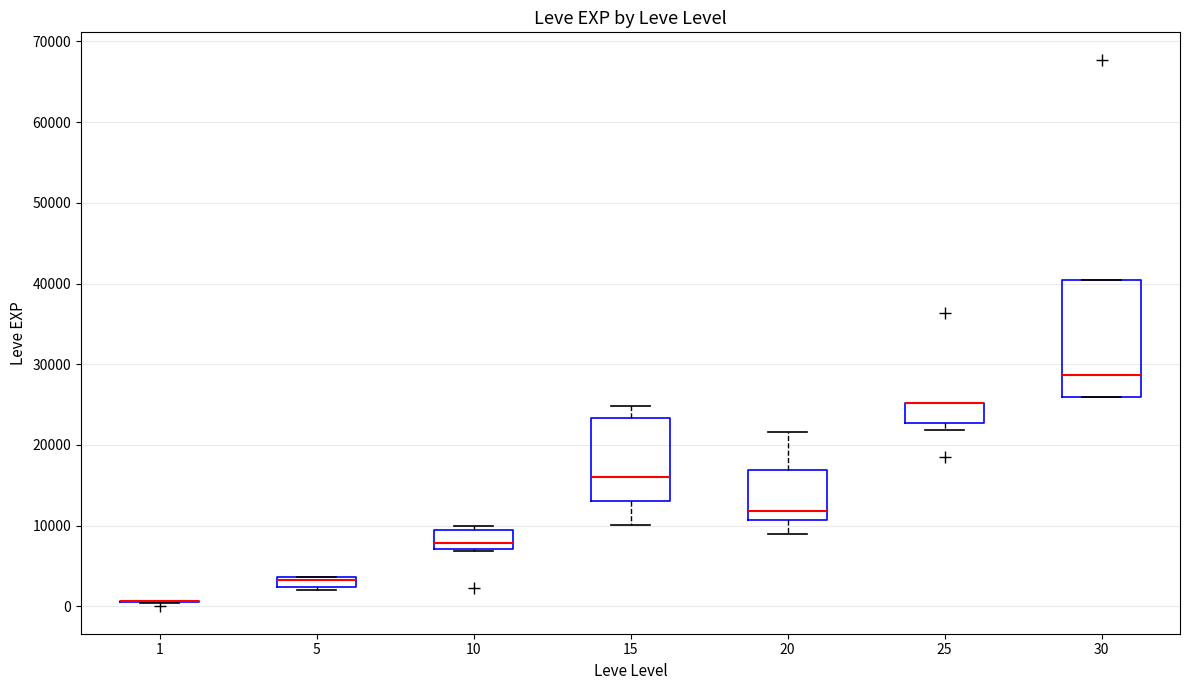

Where is the upper edge of the box at x = 15 on the y-axis? The values are not printed on the chart, so give them approximately, as read against the axis.

23000